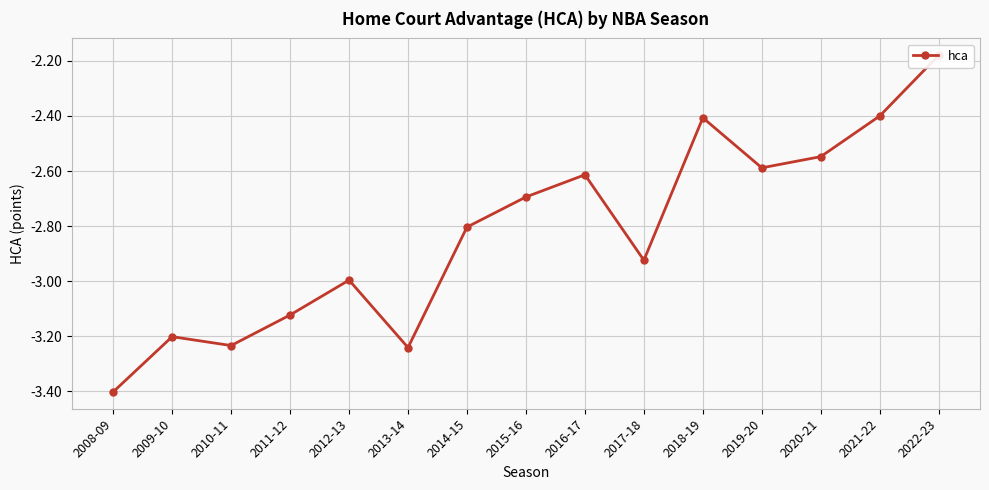

Reading left to right, what are all the values shown in this chart?

2008-09=-3.4	2009-10=-3.2	2010-11=-3.2	2011-12=-3.1	2012-13=-3.0	2013-14=-3.2	2014-15=-2.8	2015-16=-2.7	2016-17=-2.6	2017-18=-2.9	2018-19=-2.4	2019-20=-2.6	2020-21=-2.5	2021-22=-2.4	2022-23=-2.2